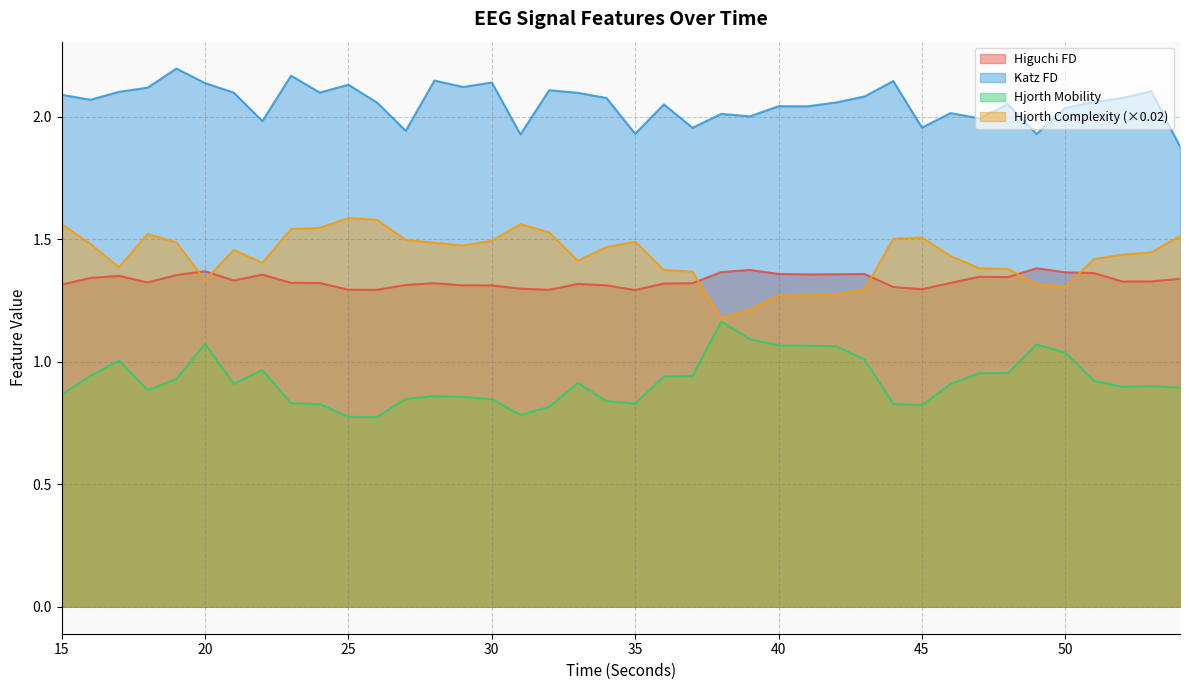

What is the value of the hjorthComplexity_EEG point at the 13th from the left?

1.5